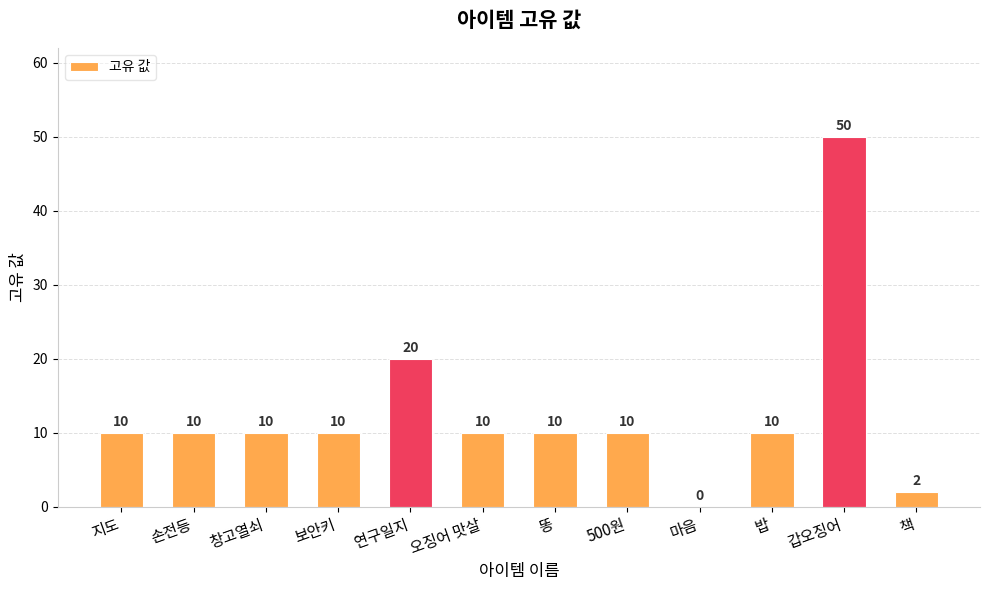

What is the ratio of the value at 갑오징어 to the value at 창고열쇠?

5.0